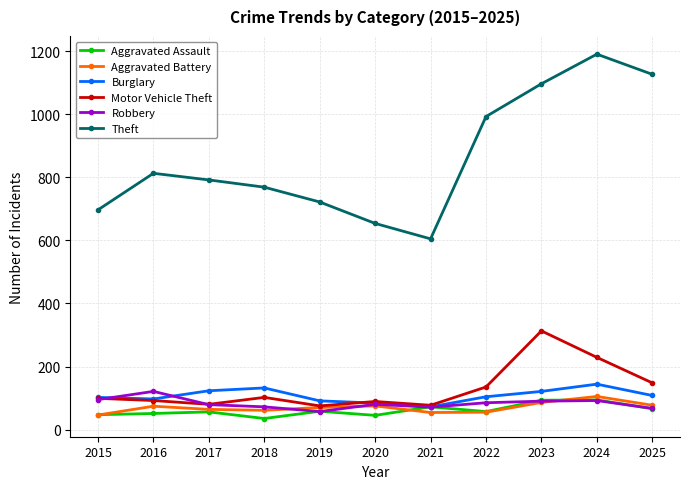

Which category has the highest value across all series?

2024